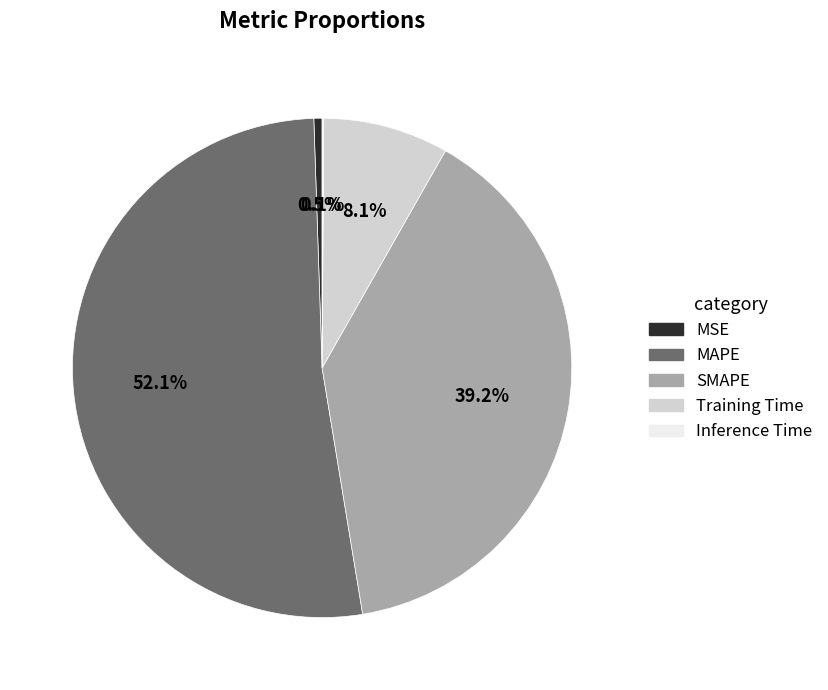

True or false: Training Time accounts for 1% of the total.

False